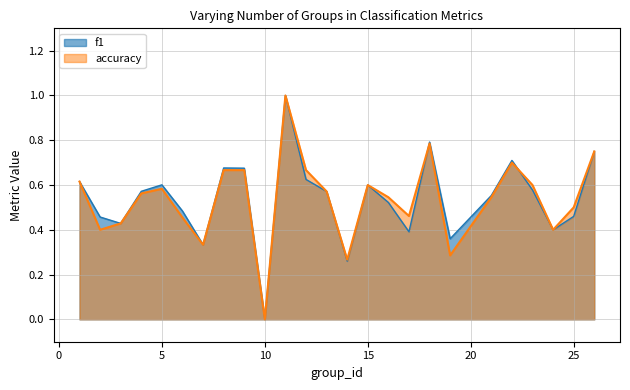

In accuracy, how many points are higher than both neighbors (excluding endpoints)?

5